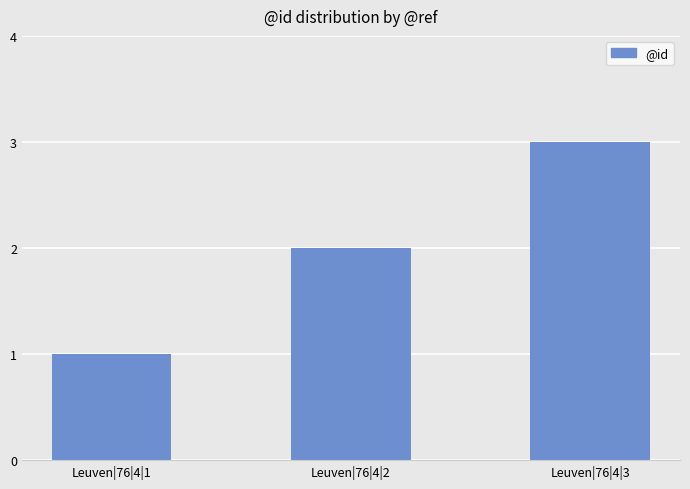

List the labels in order of value, largest first.

Leuven|76|4|3, Leuven|76|4|2, Leuven|76|4|1